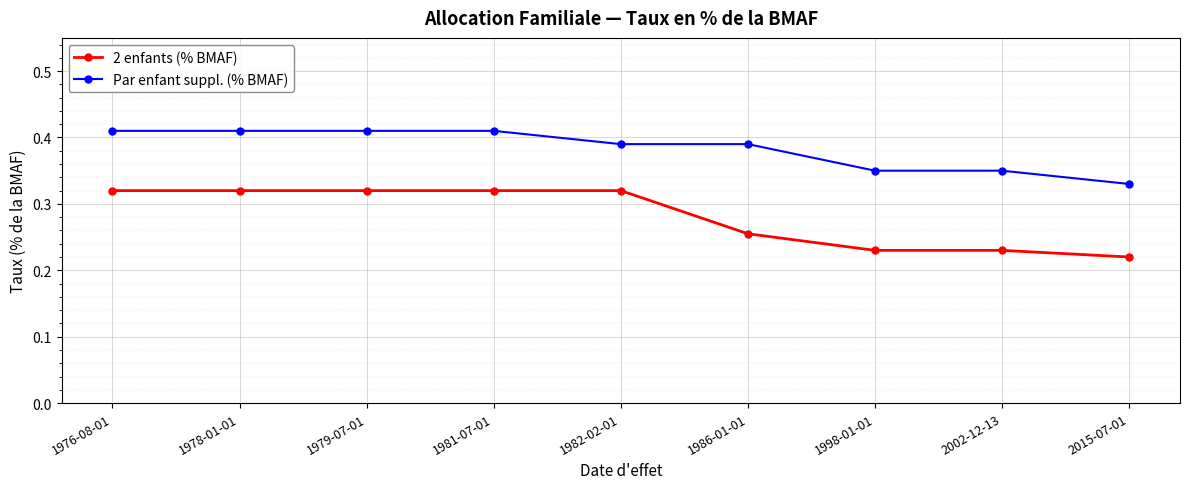

True or false: 2 enfants (% BMAF) and Par enfant suppl. (% BMAF) intersect in this chart.

False